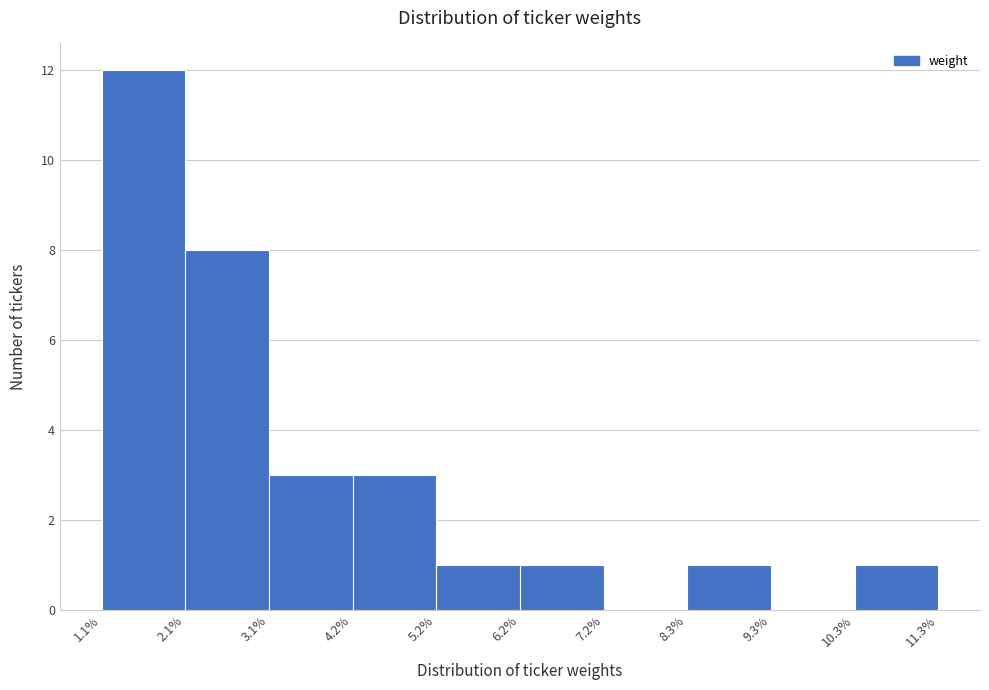

Reading right to left, list all the values displayed in this chart.

10.3%=1	9.3%=0	8.3%=1	7.2%=0	6.2%=1	5.2%=1	4.2%=3	3.1%=3	2.1%=8	1.1%=12